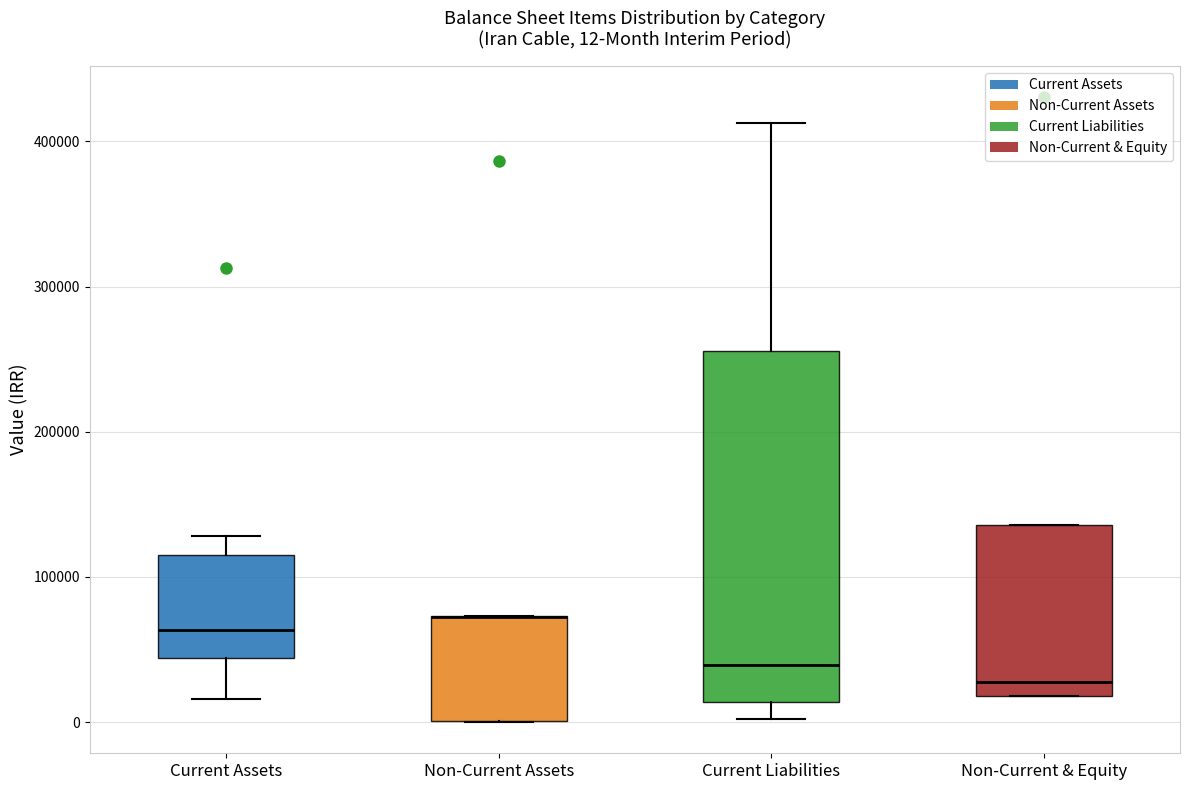

Comparing the boxes themselves (not the whiskers), which one is the tallest?

Current Liabilities